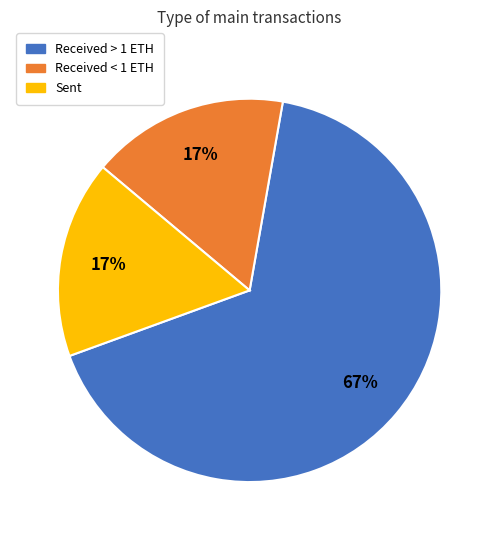

What is the ratio of the value at Received < 1 ETH to the value at Sent?

1.0